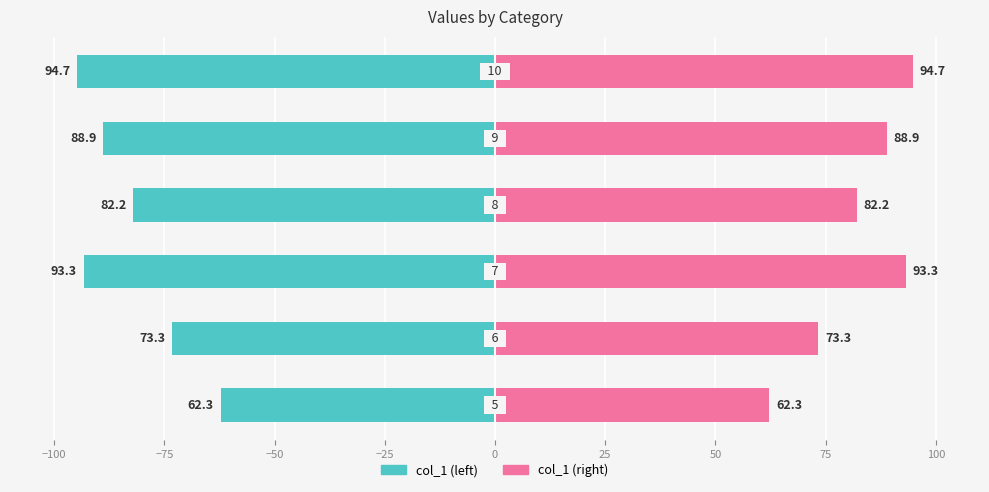

How many groups of bars are there?

6